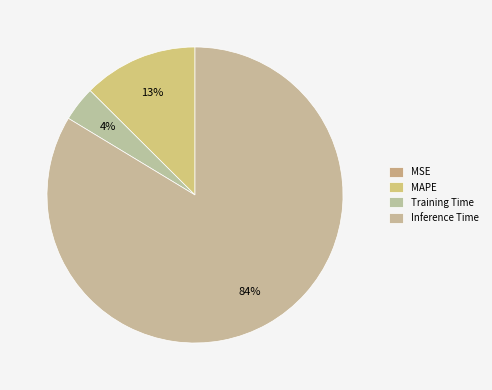

Is it true that Inference Time is 94% of the pie?

False